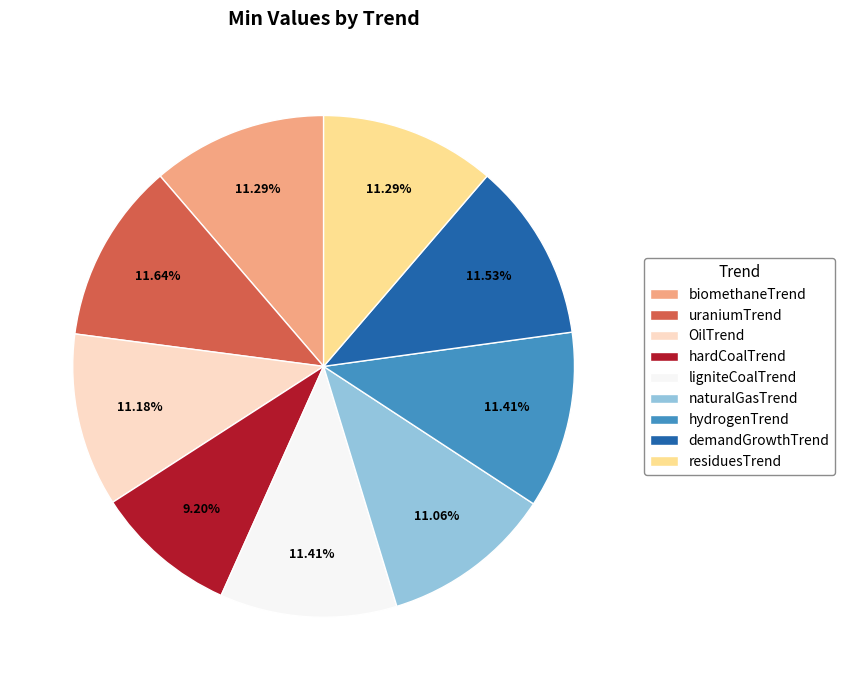

Which slice is the smallest?

hardCoalTrend